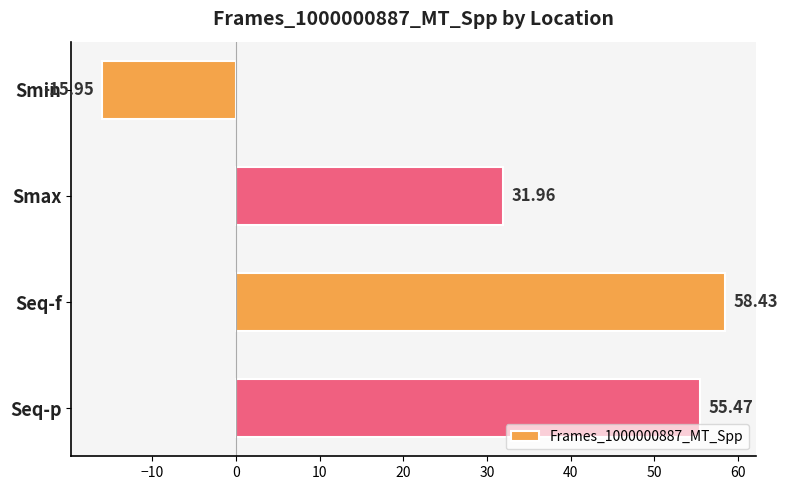

How many negative values are there?

1